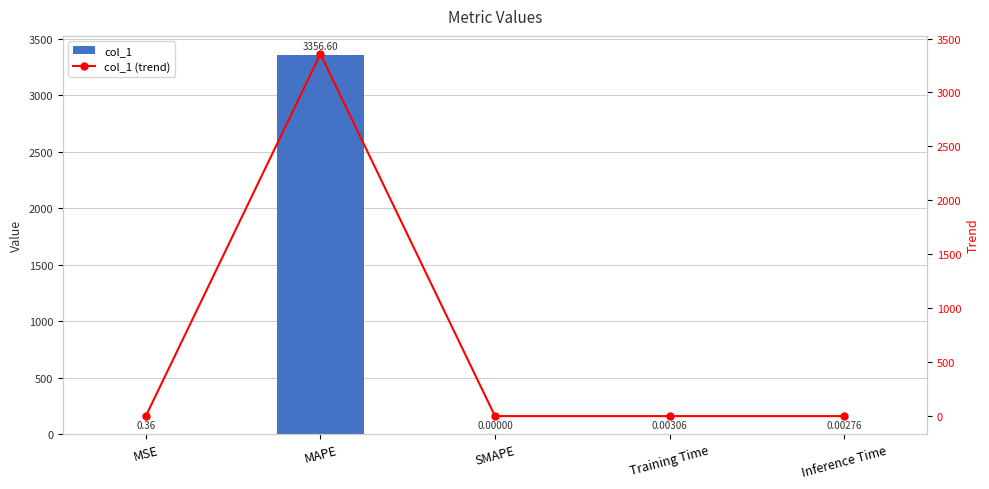

List the series in order of their peak value, lowest first.

col_1, col_1 (trend)